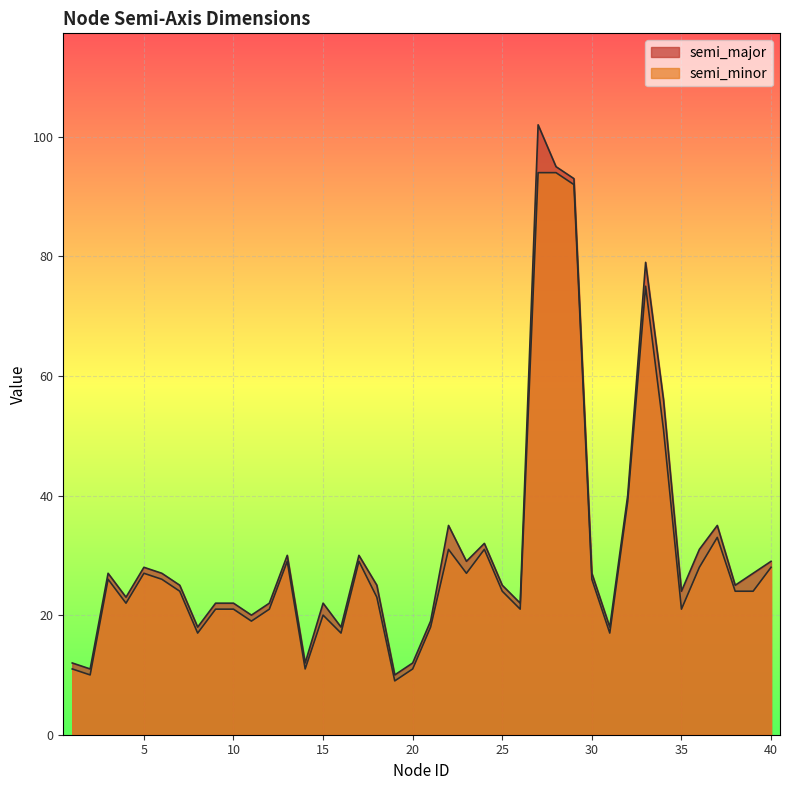

Reading left to right, what are all the values shown in this chart?

semi_major: 12	11	27	23	28	27	25	18	22	22	20	22	30	12	22	18	30	25	10	12	19	35	29	32	25	22	102	95	93	27	18	40	79	56	24	31	35	25	27	29
semi_minor: 11	10	26	22	27	26	24	17	21	21	19	21	29	11	20	17	29	23	9	11	18	31	27	31	24	21	94	94	92	26	17	39	75	51	21	28	33	24	24	28